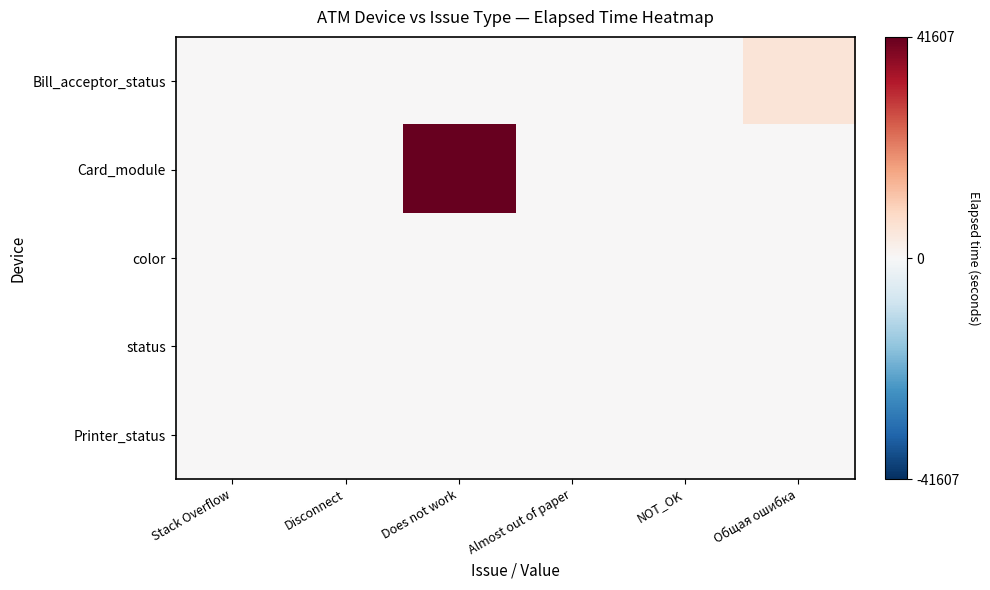

Which series changed the most between Does not work and Общая ошибка?

Card_module